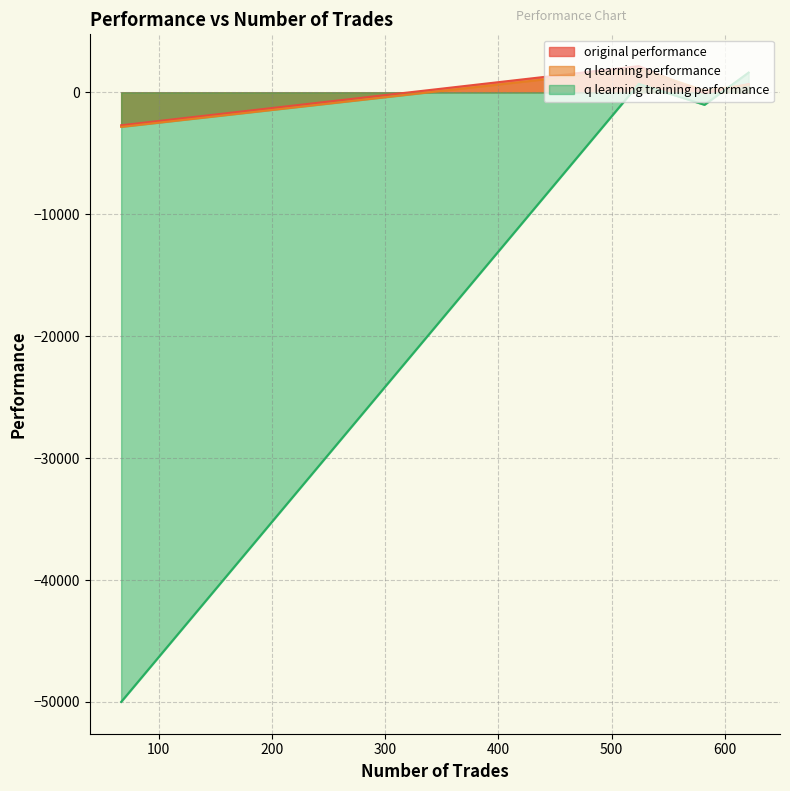

Between 582 and 67, which is larger?

582